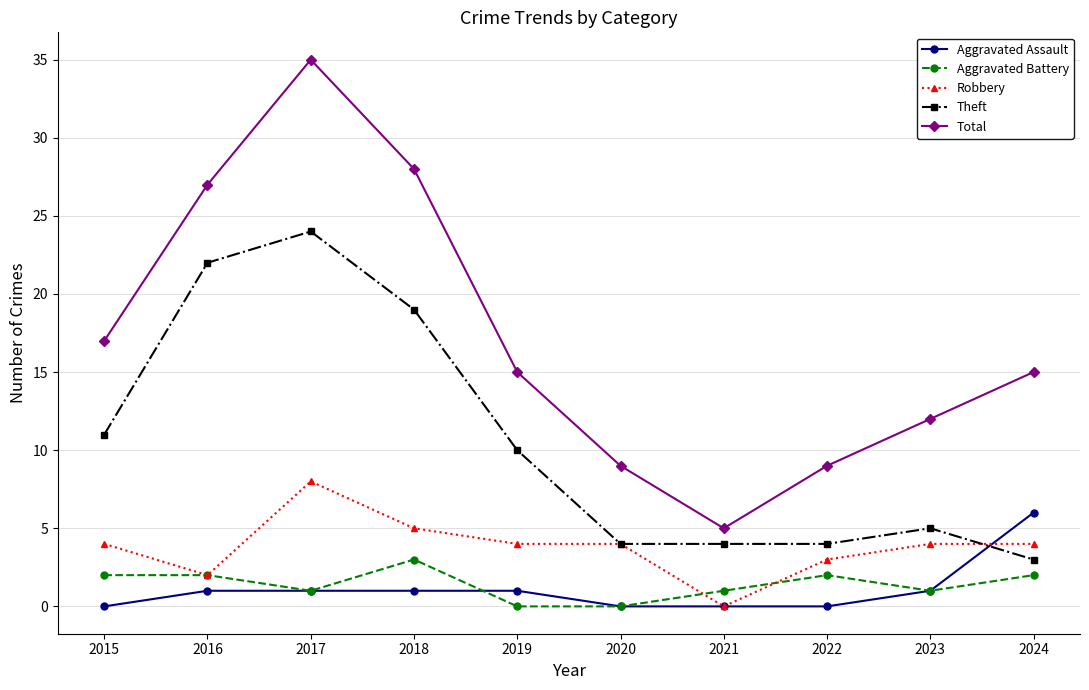

Which series has the largest range (max minus min)?

Total